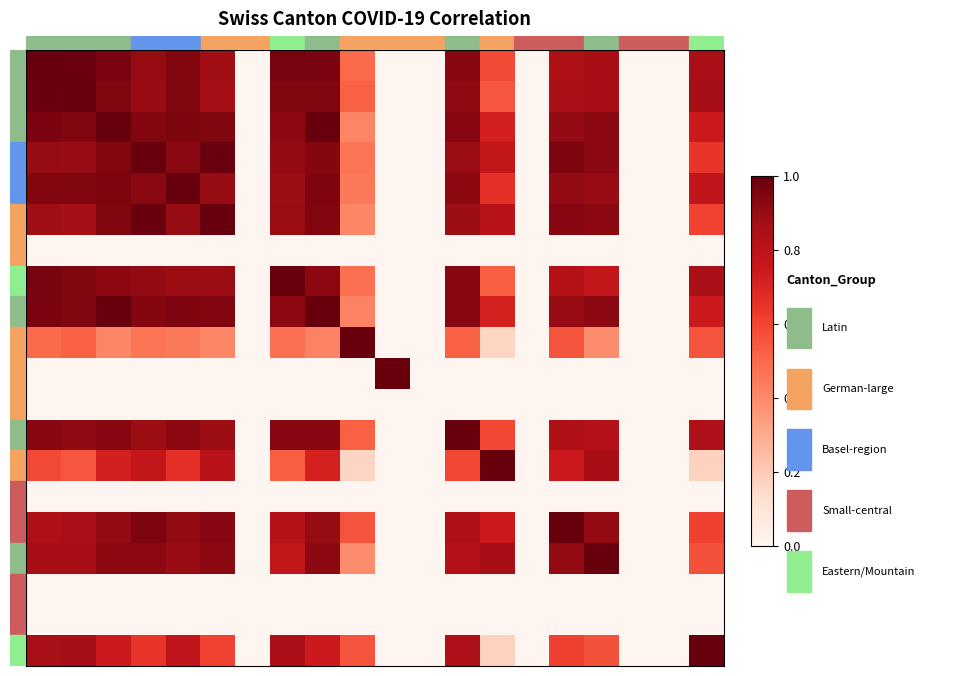

How many categories are shown in the chart?

20